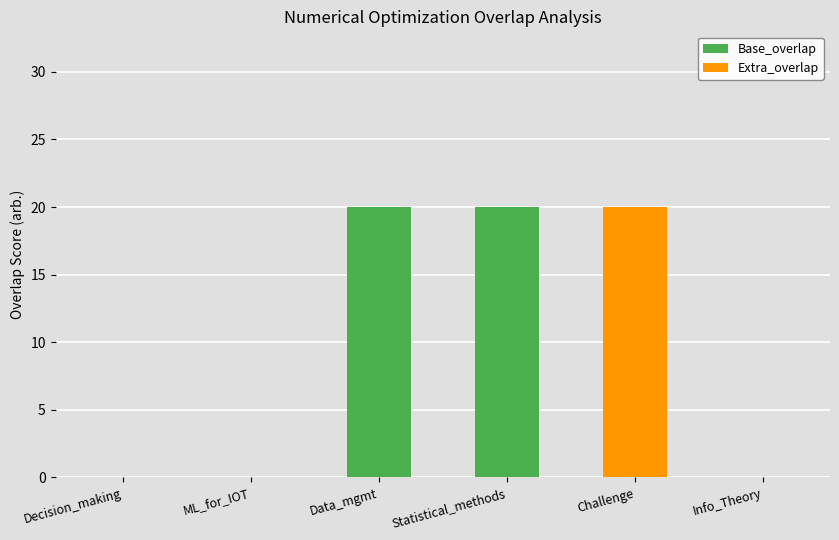

What is the sum of all Base_overlap values?

40